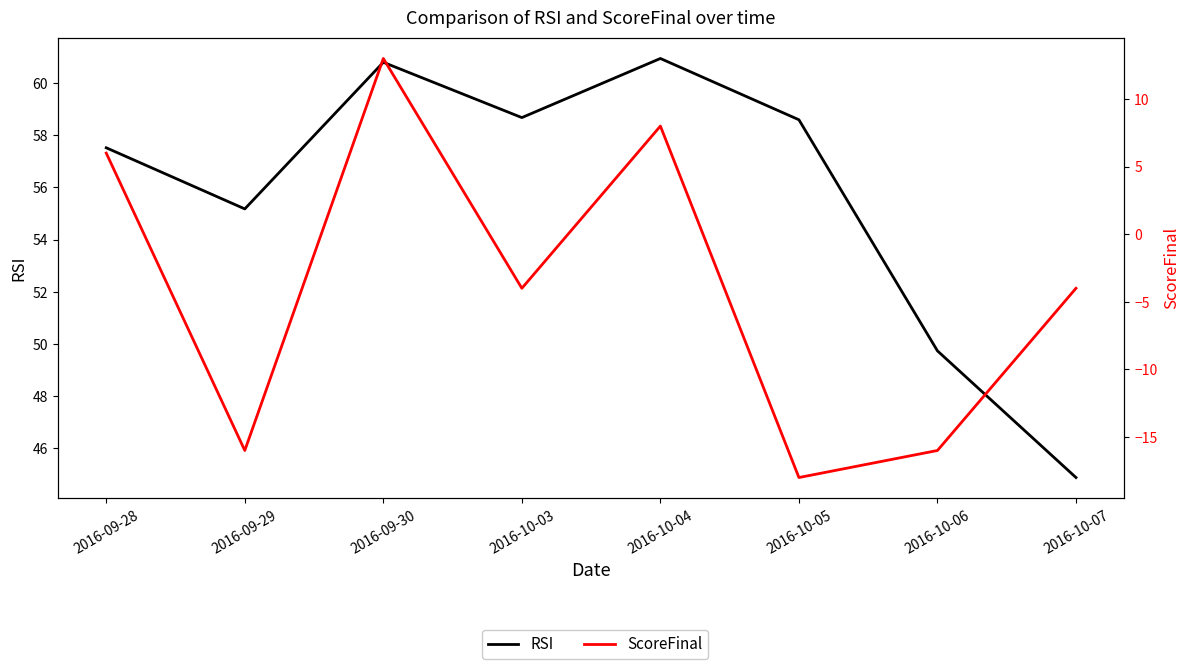

Rank the series at 2016-10-07 from highest to lowest value.

RSI, ScoreFinal